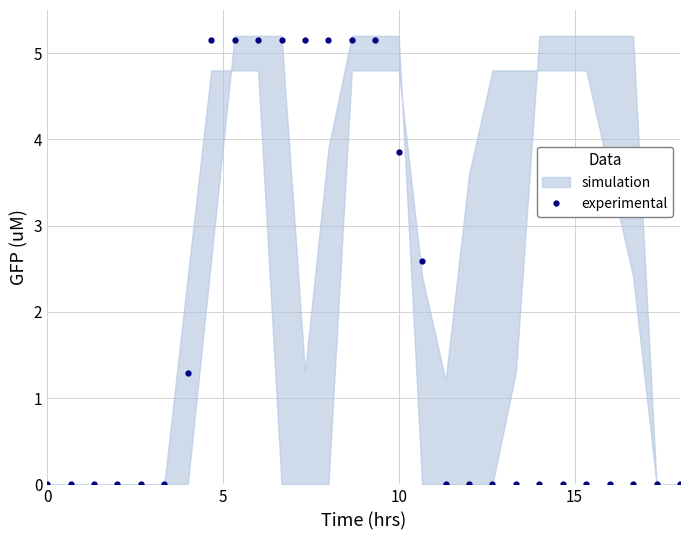

What is the average value?

1.7